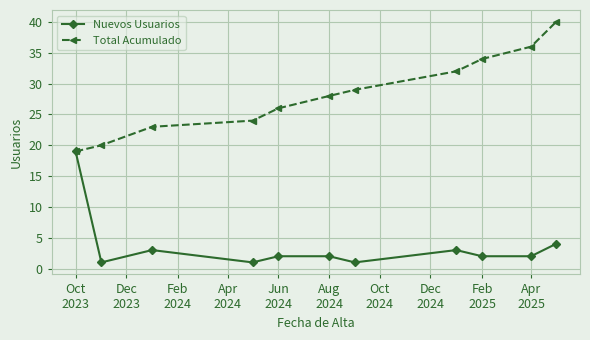

What is the maximum value for Nuevos Usuarios?

19